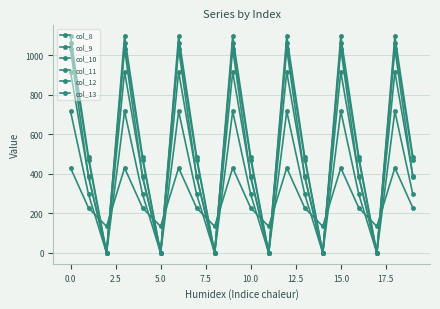

Reading left to right, extract all data points from this chart.

col_8: 430.3	227.5	134.2	430.3	227.5	134.2	430.3	227.5	134.2	430.3	227.5	134.2	430.3	227.5	134.2	430.3	227.5	134.2	430.3	227.5
col_9: 716.9	295.9	0.0	716.9	295.9	0.0	716.9	295.9	0.0	716.9	295.9	0.0	716.9	295.9	0.0	716.9	295.9	0.0	716.9	295.9
col_10: 916.2	388.1	0.0	916.2	388.1	0.0	916.2	388.1	0.0	916.2	388.1	0.0	916.2	388.1	0.0	916.2	388.1	0.0	916.2	388.1
col_11: 1060.3	471.7	0.0	1060.3	471.7	0.0	1060.3	471.7	0.0	1060.3	471.7	0.0	1060.3	471.7	0.0	1060.3	471.7	0.0	1060.3	471.7
col_12: 1096.7	485.4	0.0	1096.7	485.4	0.0	1096.7	485.4	0.0	1096.7	485.4	0.0	1096.7	485.4	0.0	1096.7	485.4	0.0	1096.7	485.4
col_13: 1032.9	382.7	0.0	1032.9	382.7	0.0	1032.9	382.7	0.0	1032.9	382.7	0.0	1032.9	382.7	0.0	1032.9	382.7	0.0	1032.9	382.7